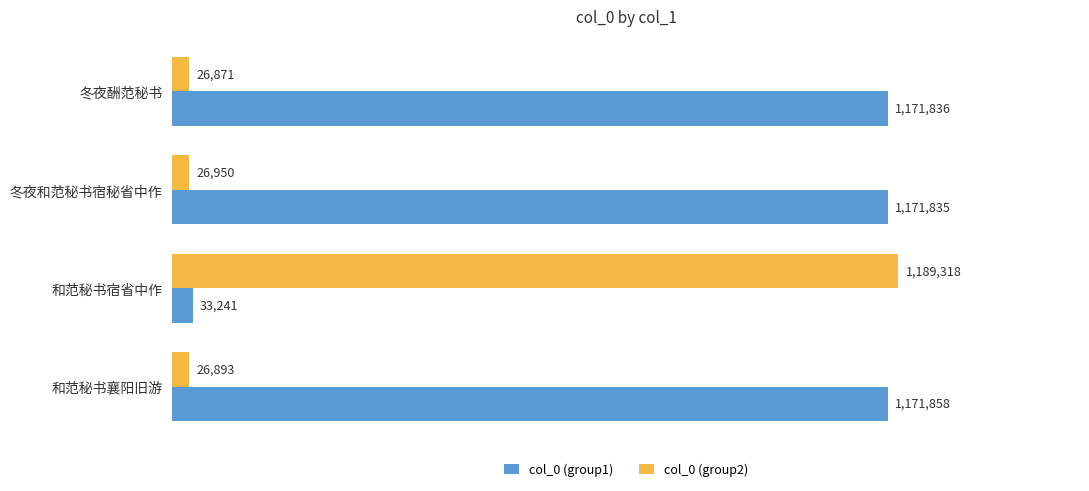

What is the maximum value for col_0 (group2)?

1189318